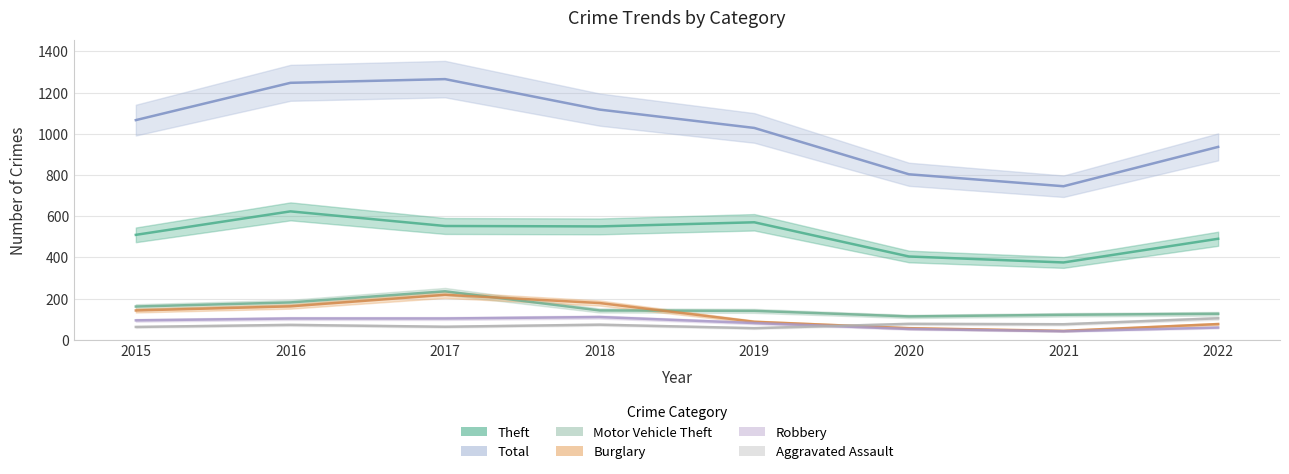

True or false: Theft and Robbery cross at least once.

False